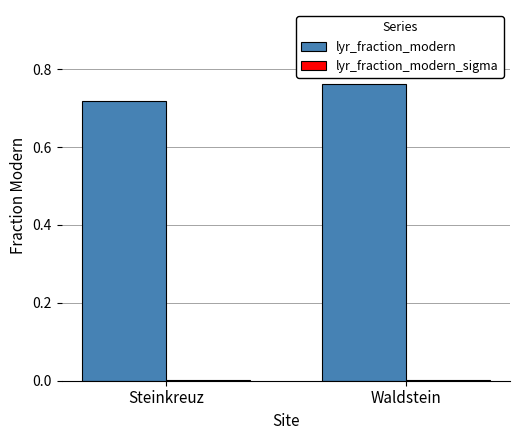

Which category has the highest value across all series?

Waldstein